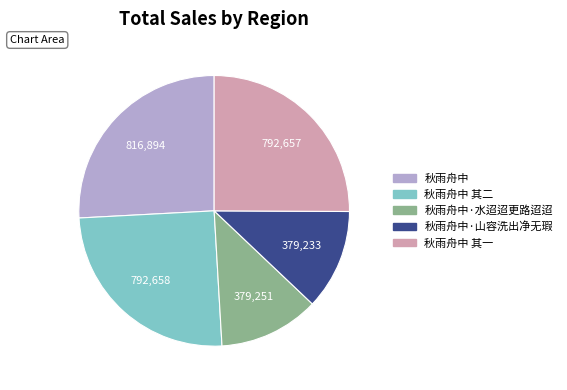

Combined, do 秋雨舟中 其二 and 秋雨舟中·山容洗出净无瑕 account for over 50%?

No